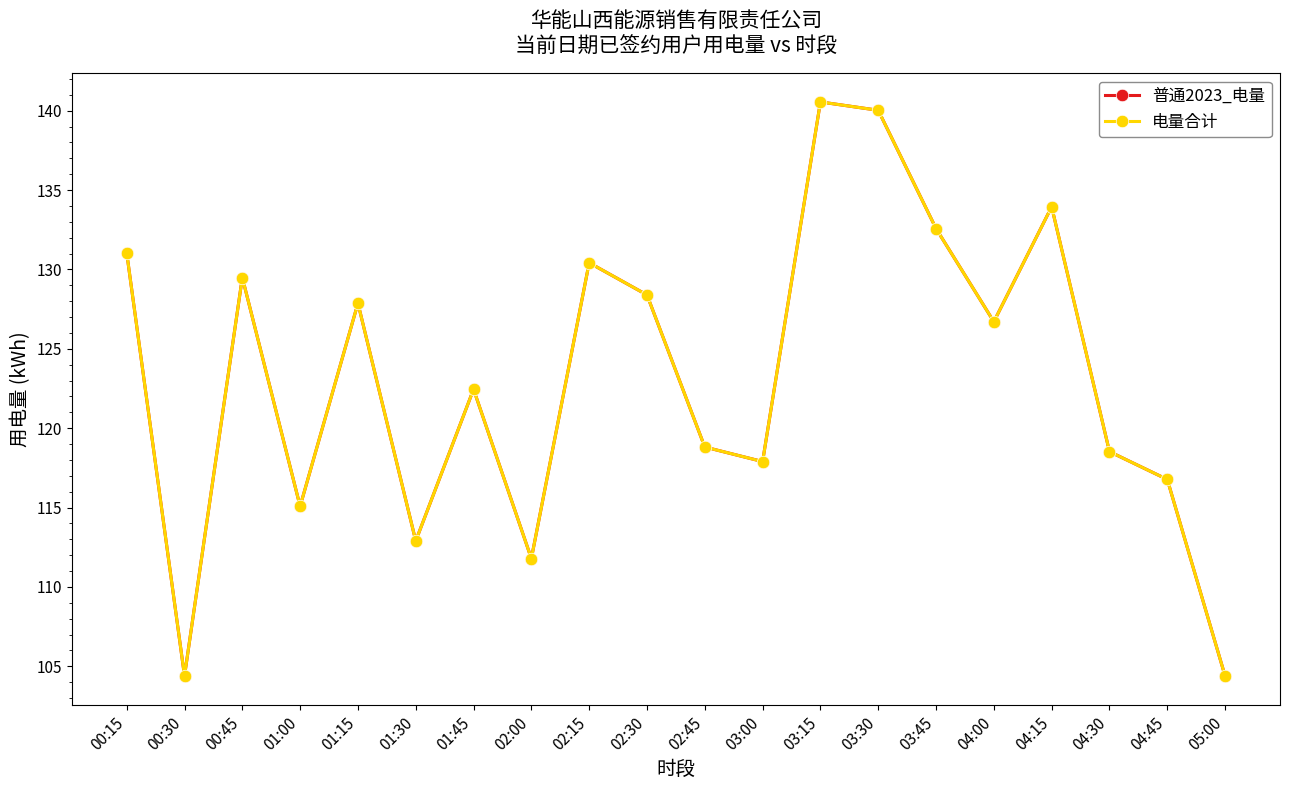

List the labels in order of 电量合计 value, largest first.

03:15, 03:30, 04:15, 03:45, 00:15, 02:15, 00:45, 02:30, 01:15, 04:00, 01:45, 02:45, 04:30, 03:00, 04:45, 01:00, 01:30, 02:00, 00:30, 05:00